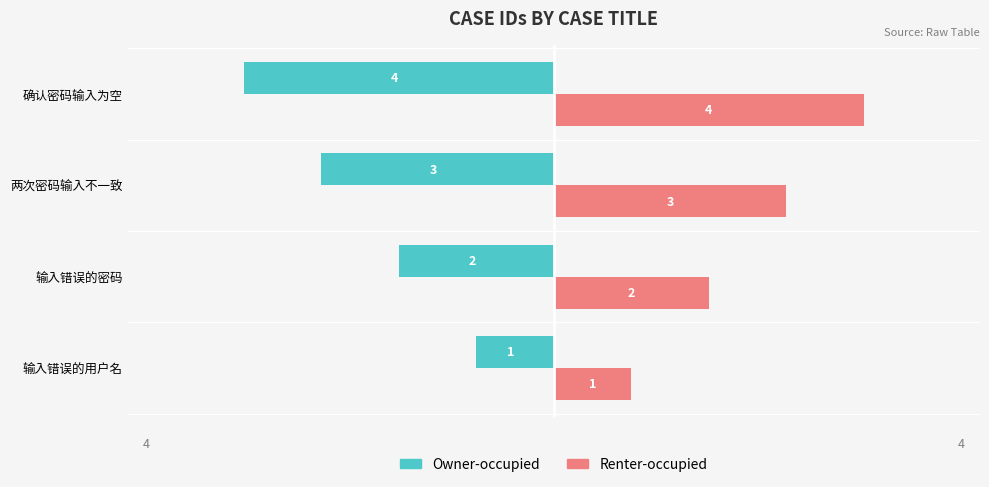

Count the Owner-occupied values in the range -3 to -1.

3